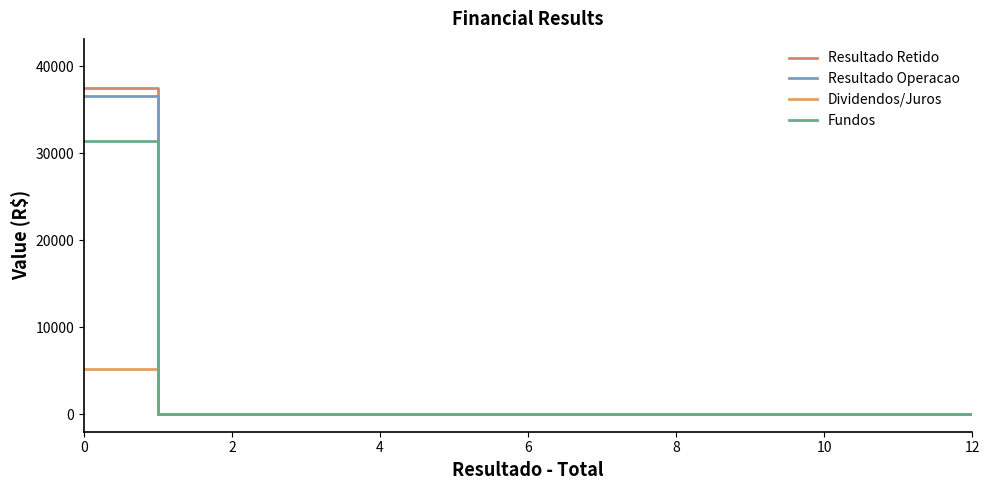

True or false: Dividendos/Juros and Fundos intersect in this chart.

False